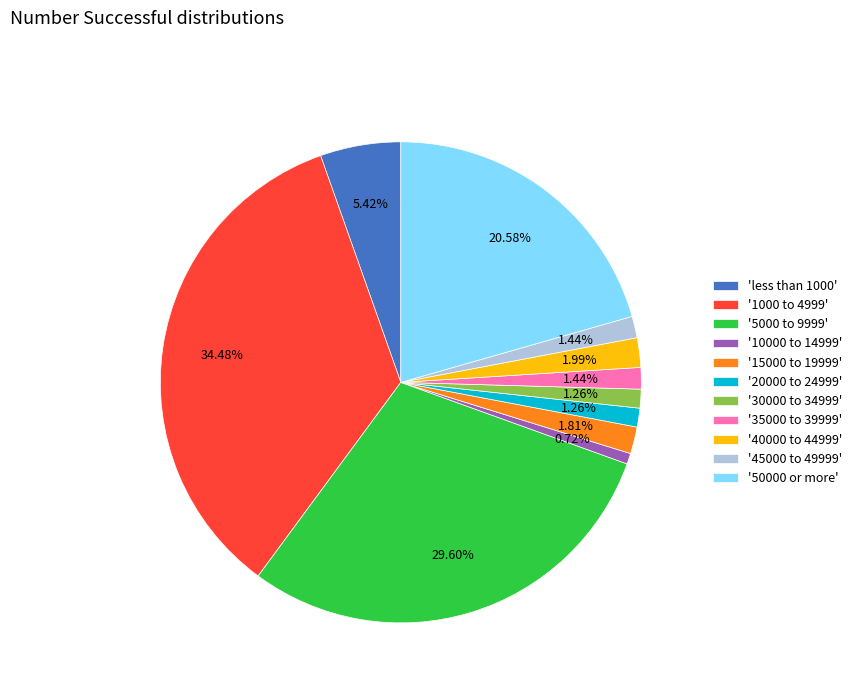

Does any single category account for the majority?

No